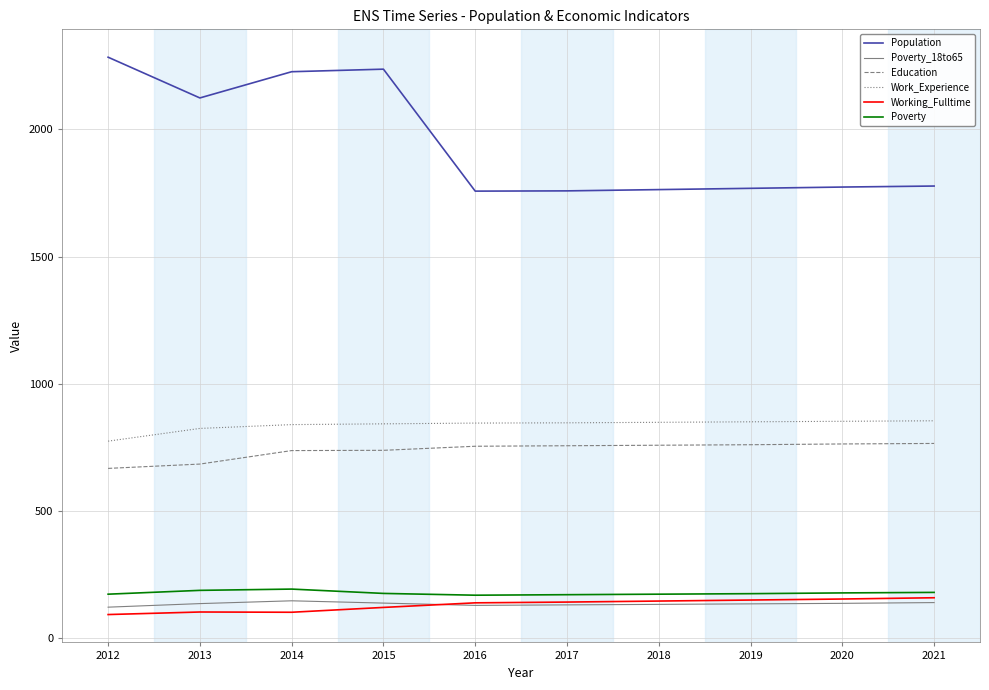

What is the difference between the second highest and second lowest values in the Poverty series?

17